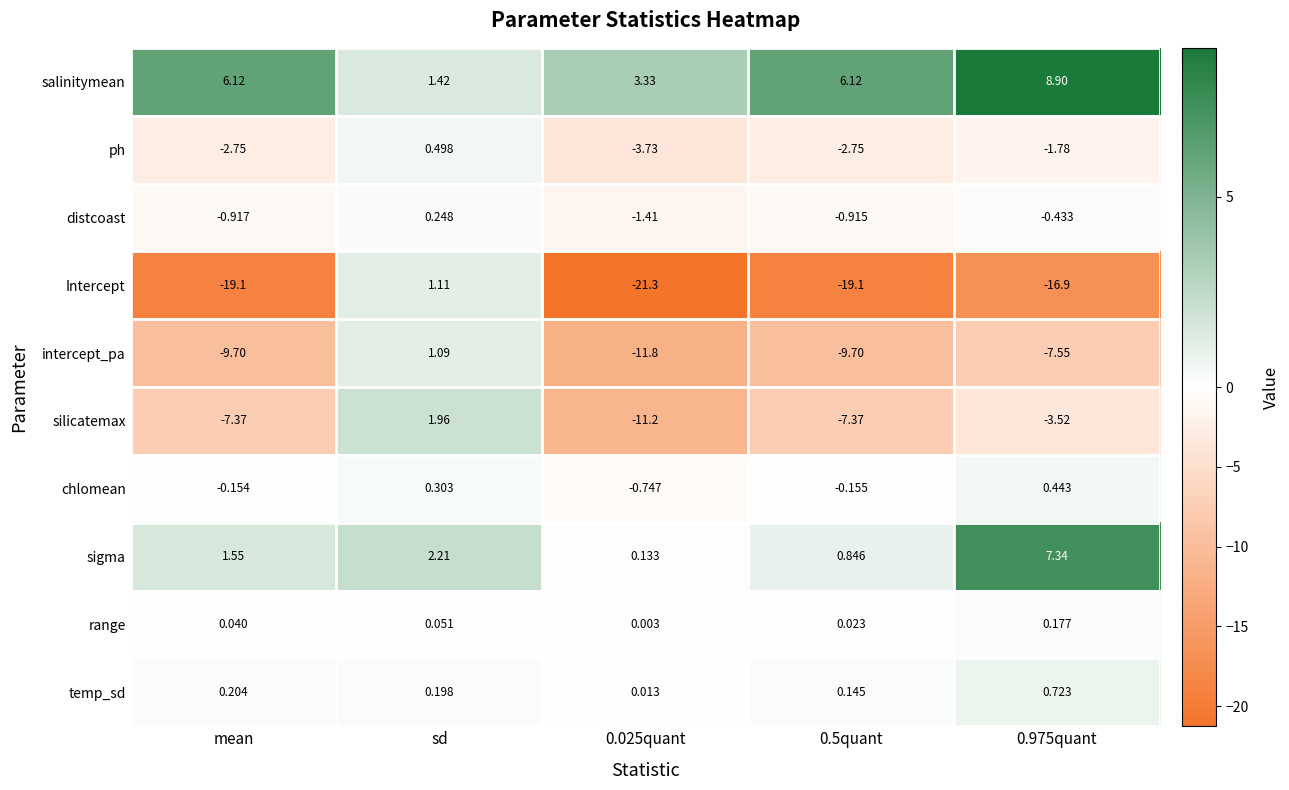

At mean, list the series in order from smallest to largest.

Intercept, intercept_pa, silicatemax, ph, distcoast, chlomean, range, temp_sd, sigma, salinitymean